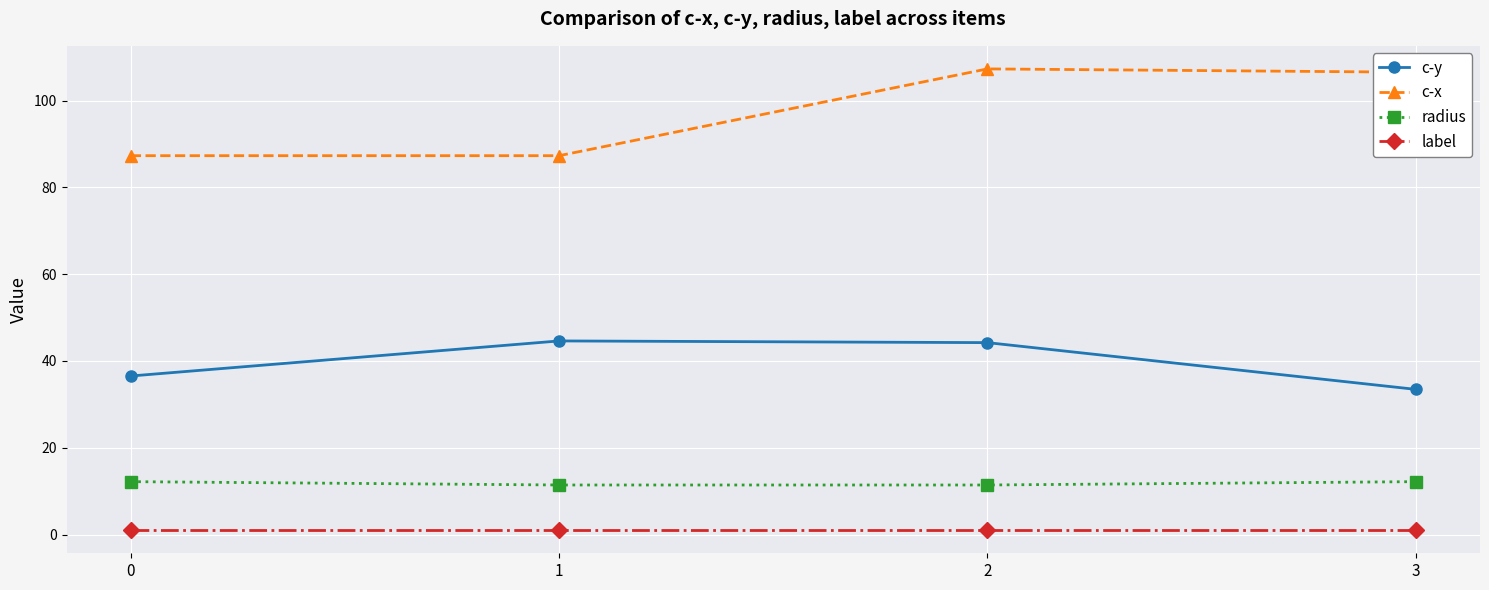

At 3, list the series in order from smallest to largest.

label, radius, c-y, c-x